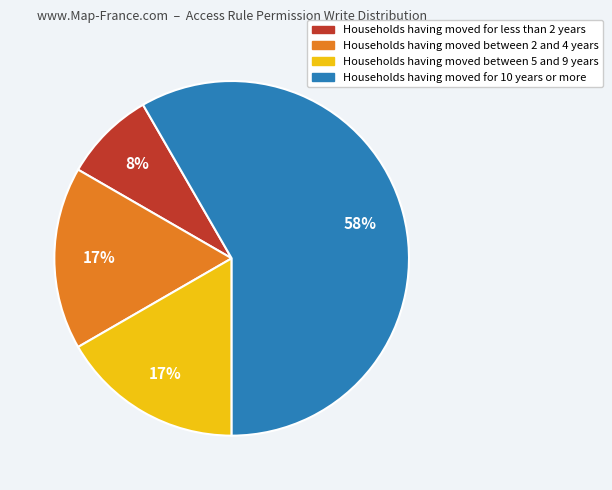

Is there any slice that represents more than half of the pie?

Yes